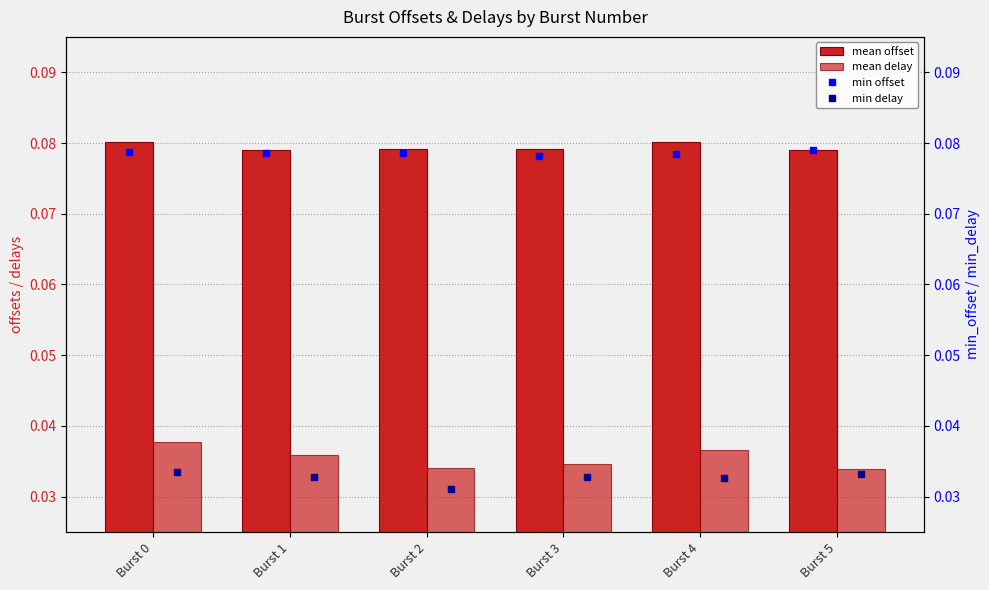

Which label corresponds to the smallest value in the chart?

Burst 2